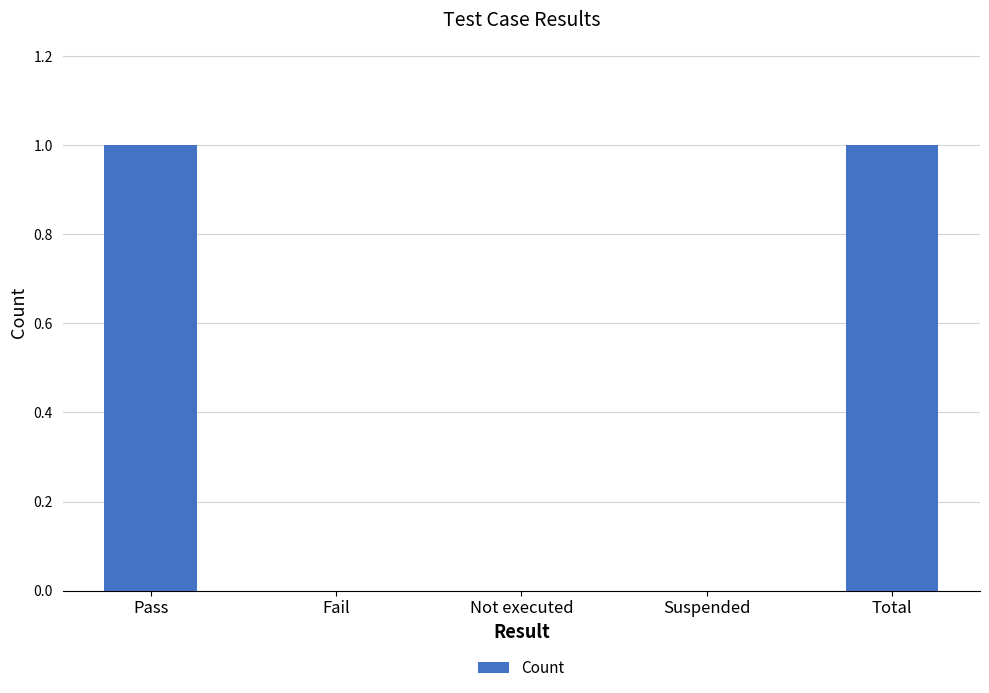

What is the change in value from Not executed to Total?

+1